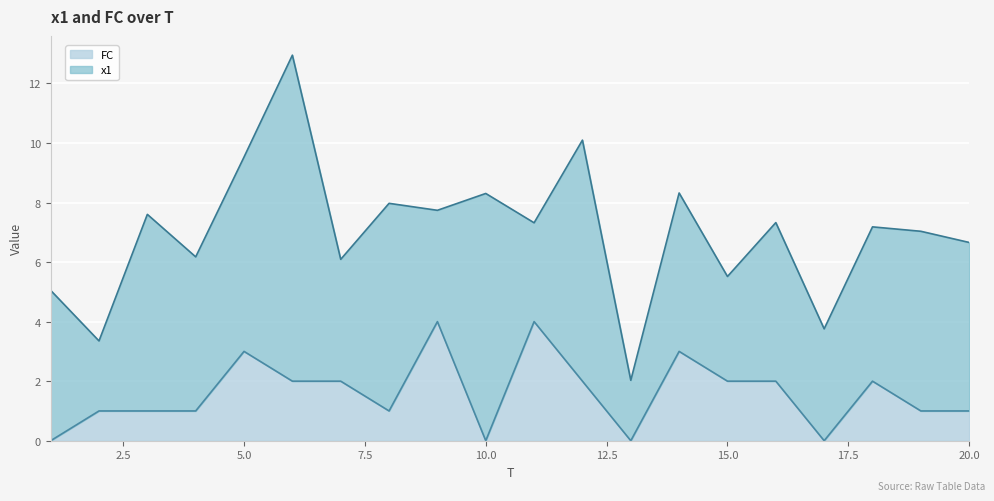

Where is the first local minimum?

8